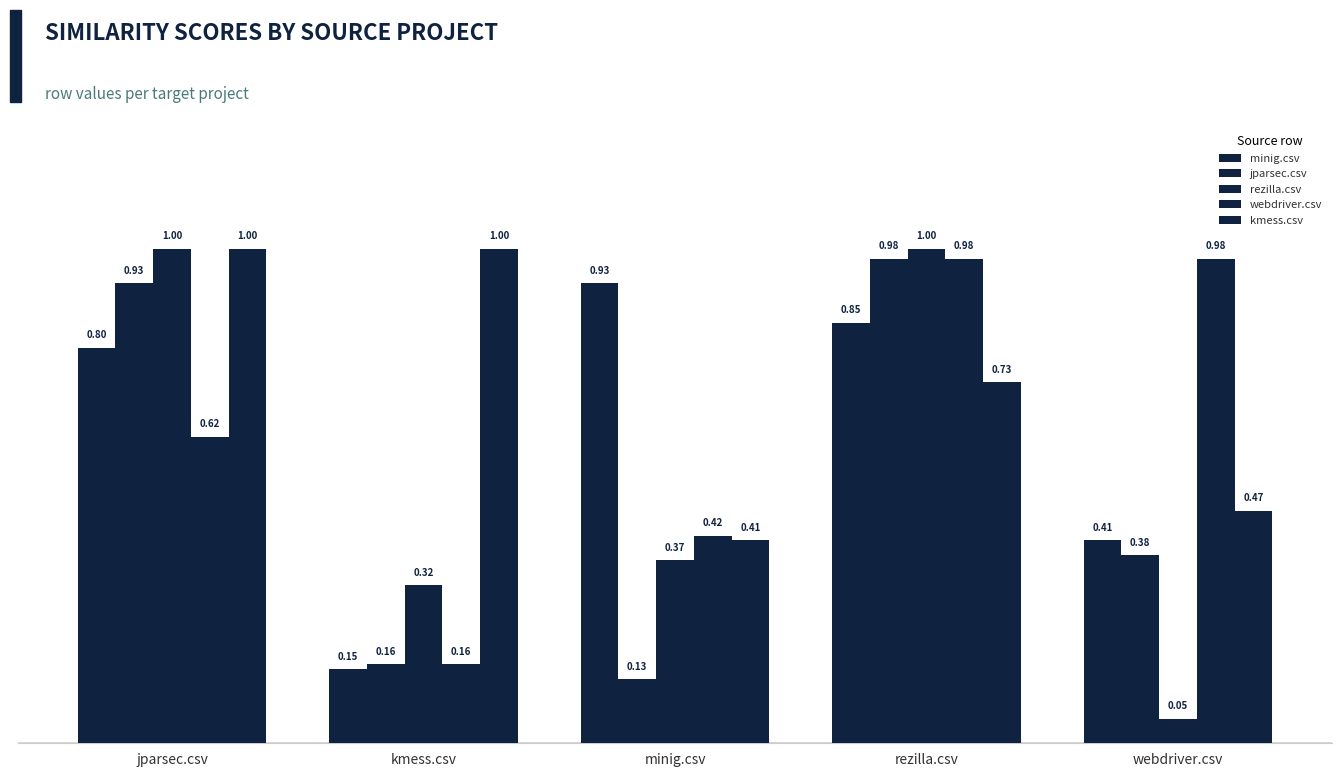

The value of minig.csv at rezilla.csv is 0.2. True or false?

False